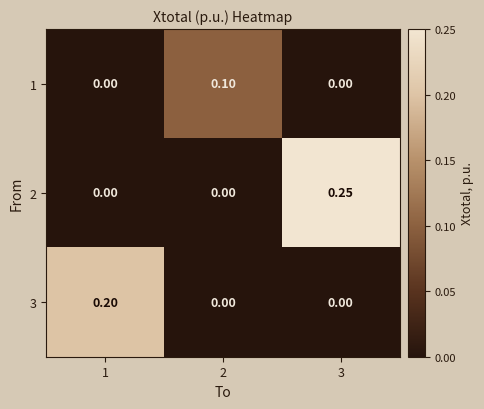

Is the value of 1 at 3 greater than the value of 3 at 1?

No